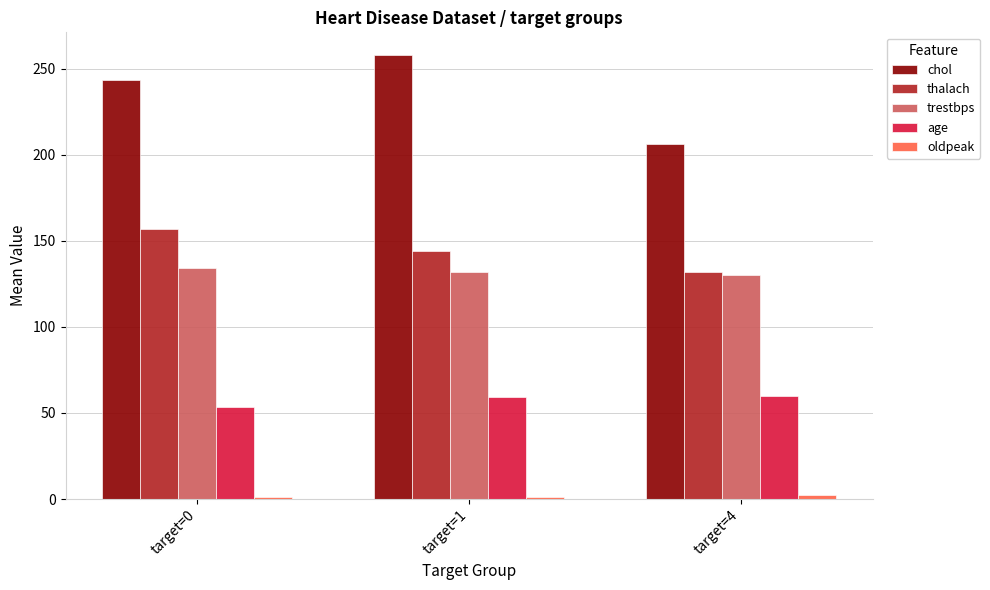

Which series has the largest range (max minus min)?

chol